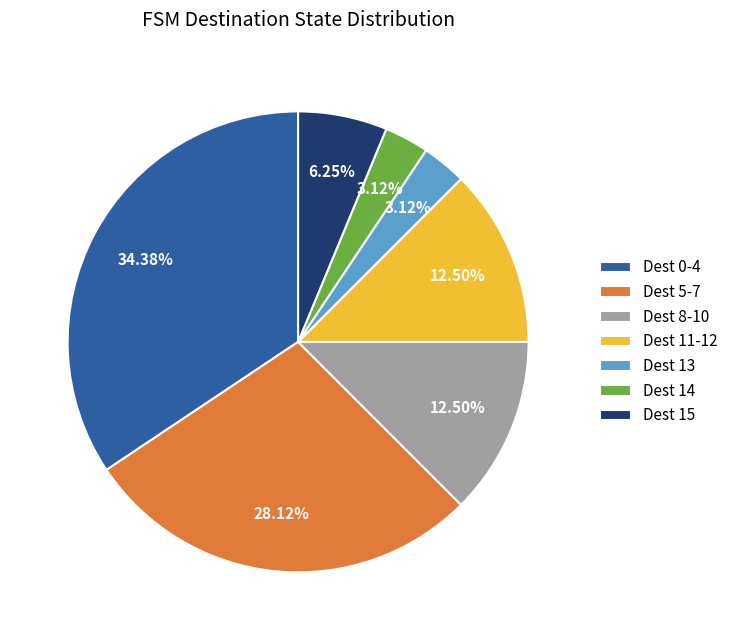

Combined, do Dest 11-12 and Dest 8-10 account for over 50%?

No